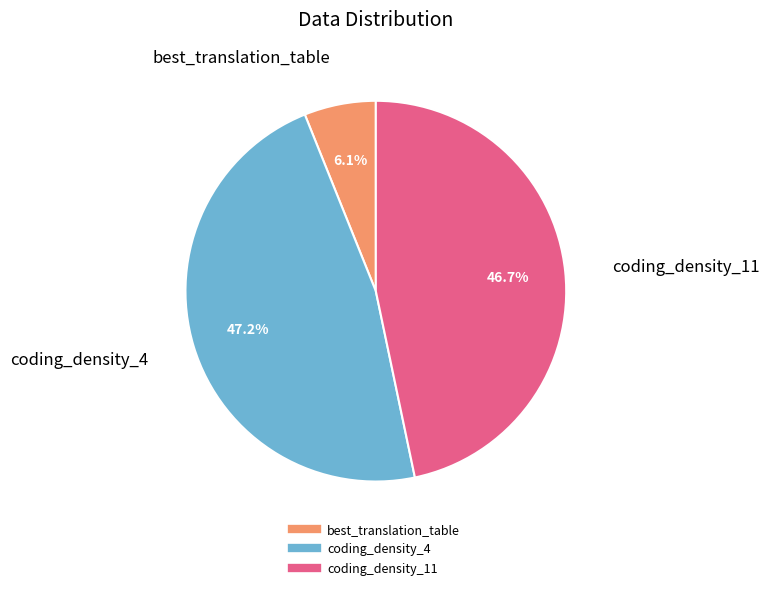

Combined, what portion of the pie is coding_density_11 and best_translation_table?

52.8%